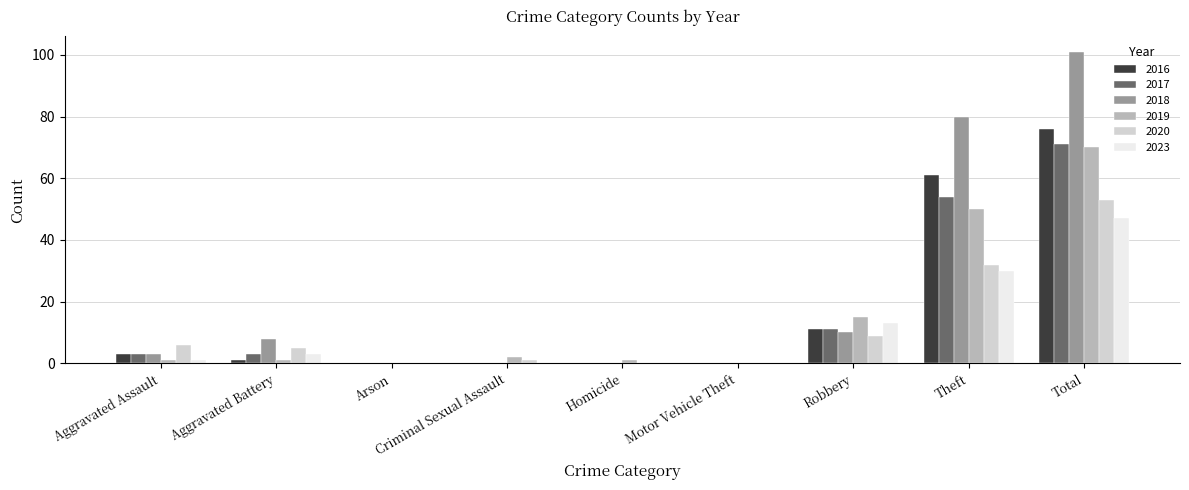

Which series has the widest spread of values?

2018